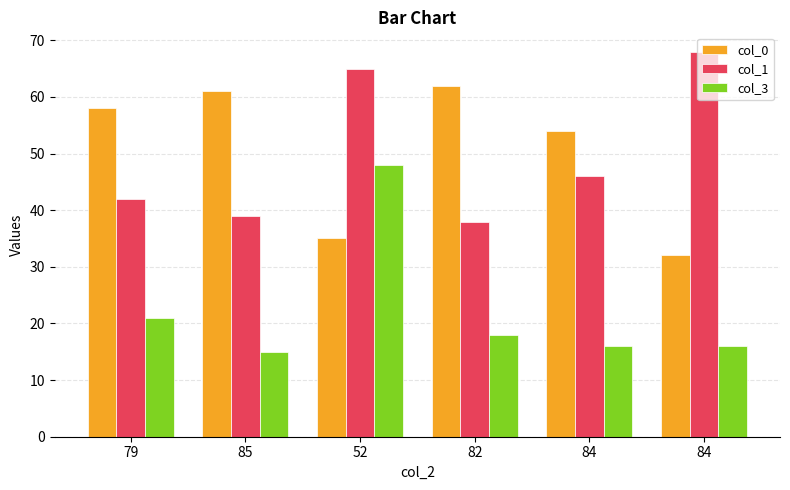

What is the average value of the col_1 series?

50